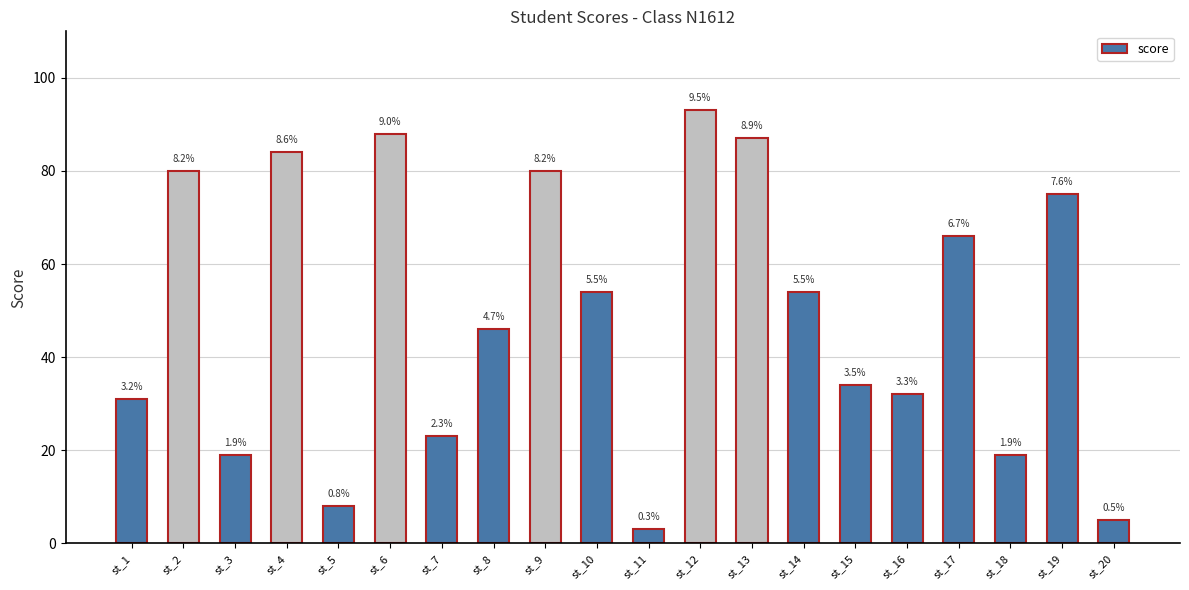

What is the value of the 4th bar from the left?

84